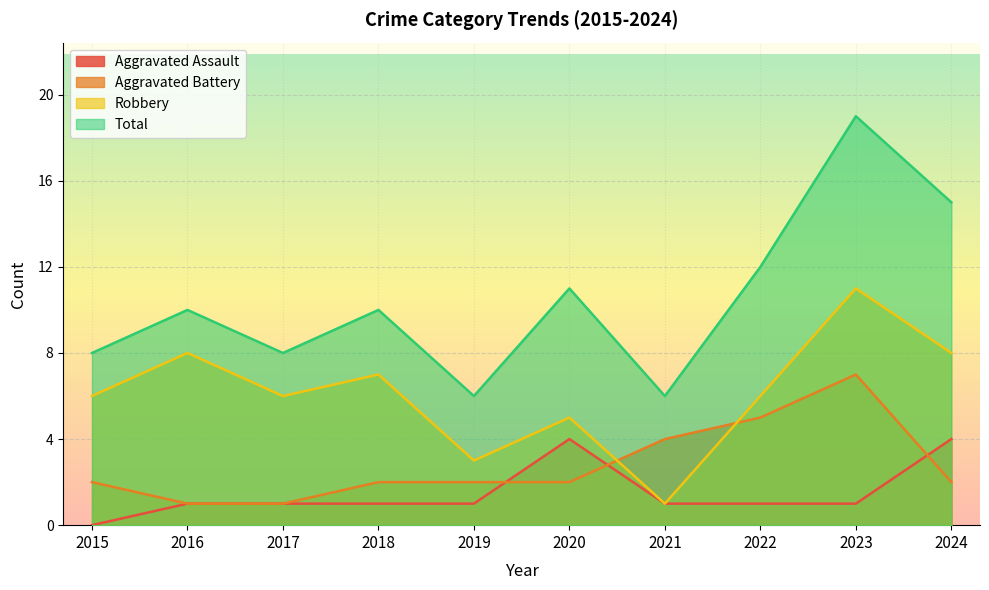

True or false: Total has a value of 13 at 2018.

False